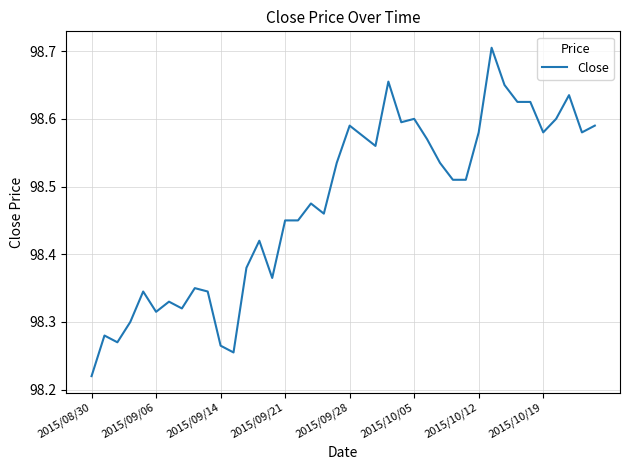

At which label is the value closest to 98?

2015/08/30